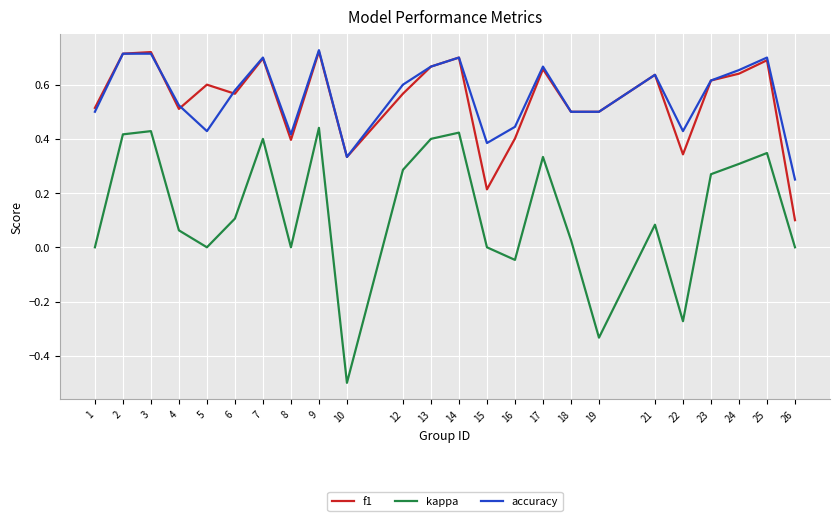

At which category does f1 reach its first local valley?

4